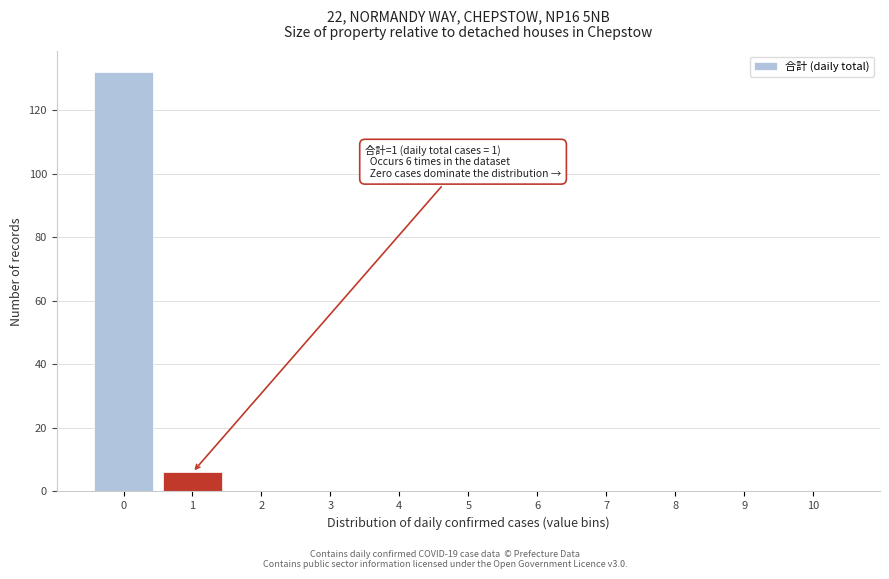

Reading left to right, list all the values displayed in this chart.

0=132	1=6	2=0	3=0	4=0	5=0	6=0	7=0	8=0	9=0	10=0